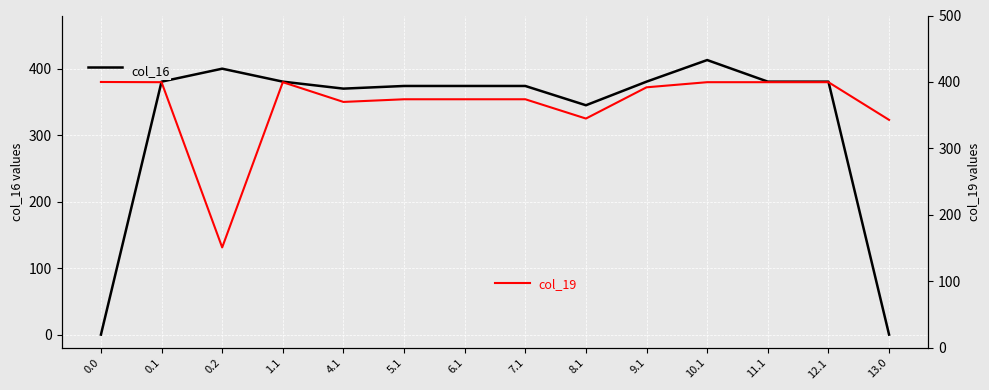

Between 13.0 and 1.1, which is larger?

1.1